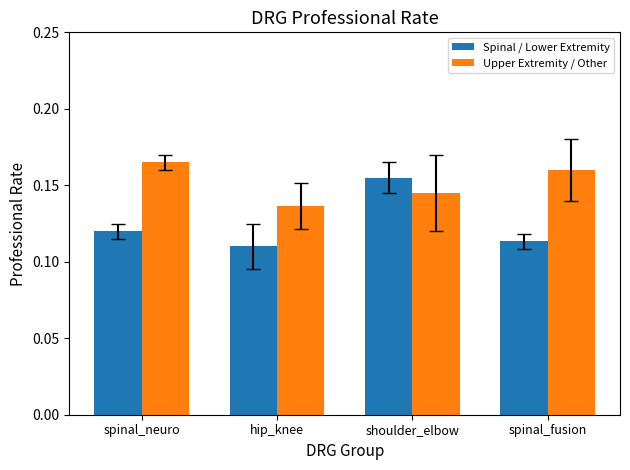

List the series in order of their peak value, highest first.

Upper Extremity / Other, Spinal / Lower Extremity